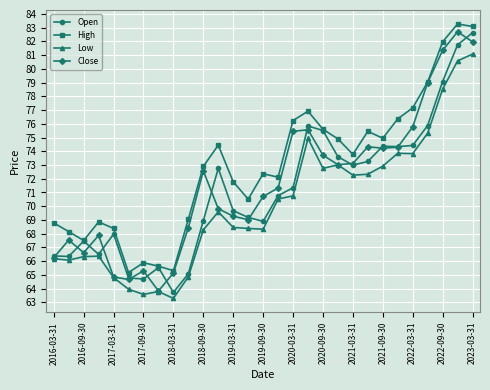

List the series in order of their overall mean, highest first.

High, Close, Open, Low